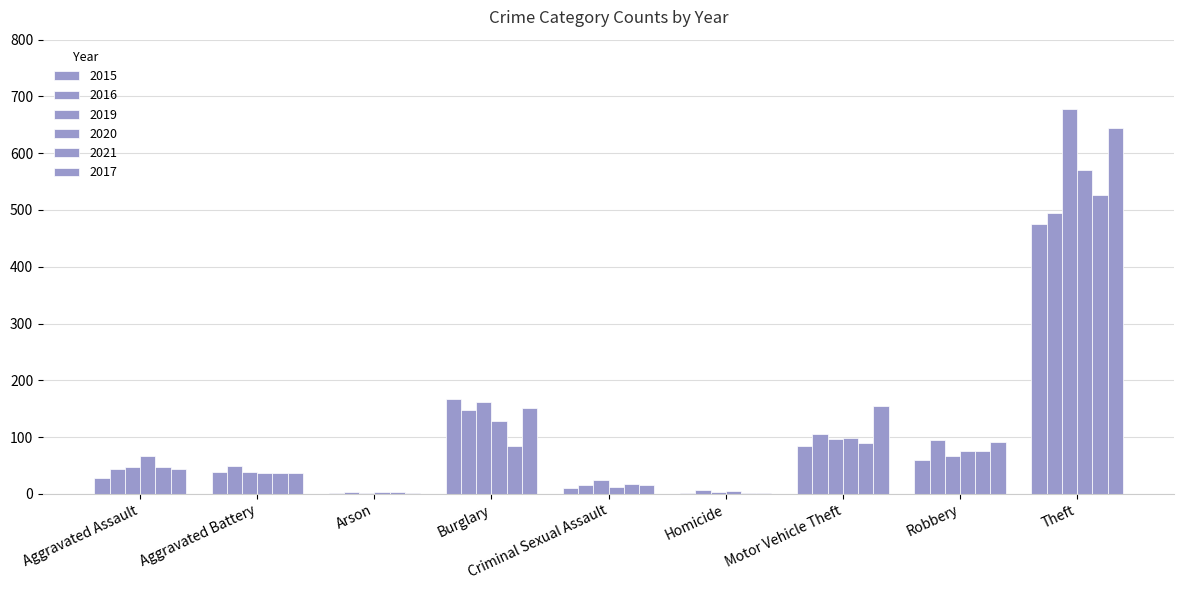

Which series changed the most between Aggravated Assault and Criminal Sexual Assault?

2020